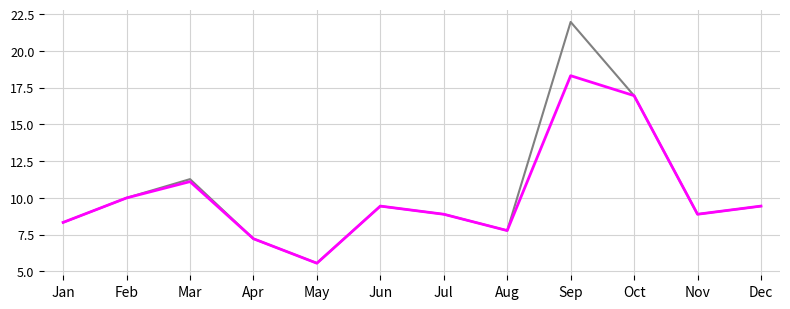

At which category is the sum across all series the highest?

Sep